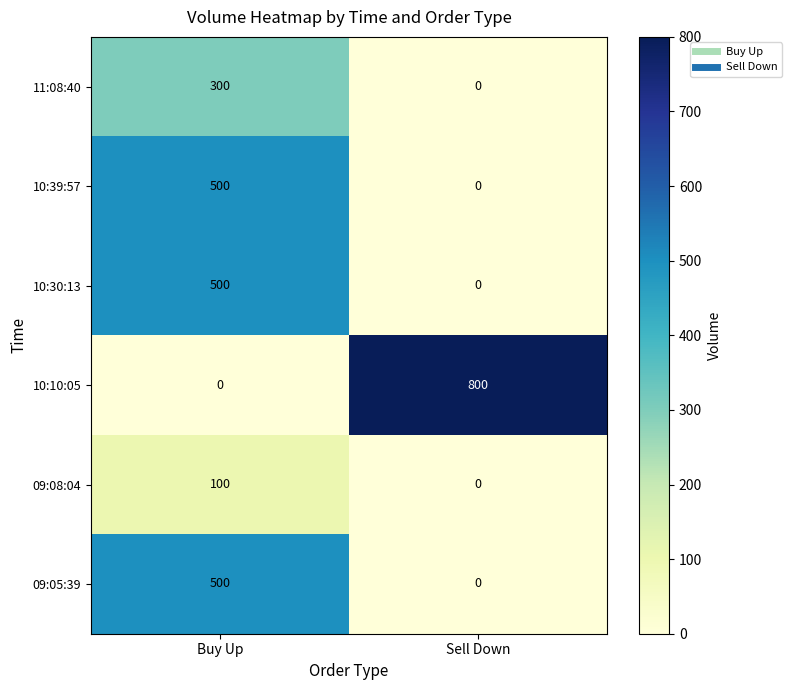

How many values in the 10:10:05 series are below 800?

1